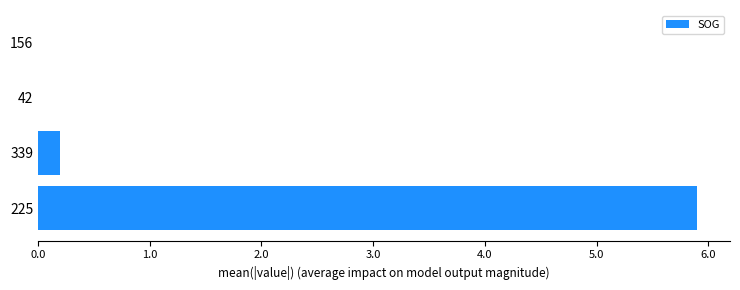

At which label is the value closest to 2?

339